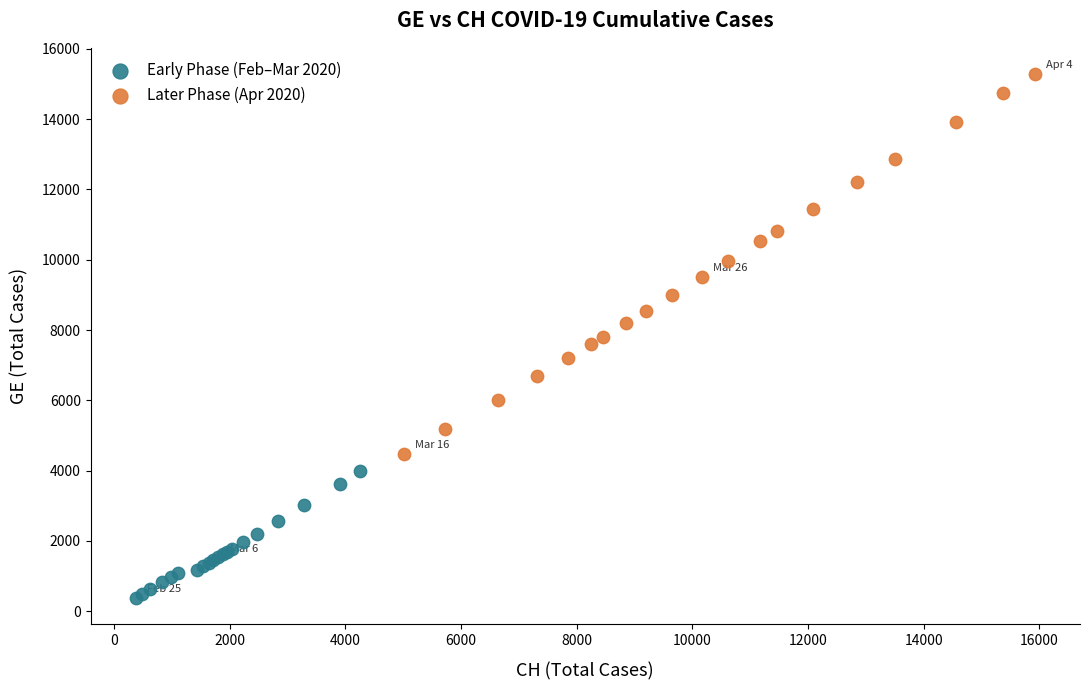

Which series reaches the minimum Y coordinate?

Early Phase (Feb–Mar 2020)